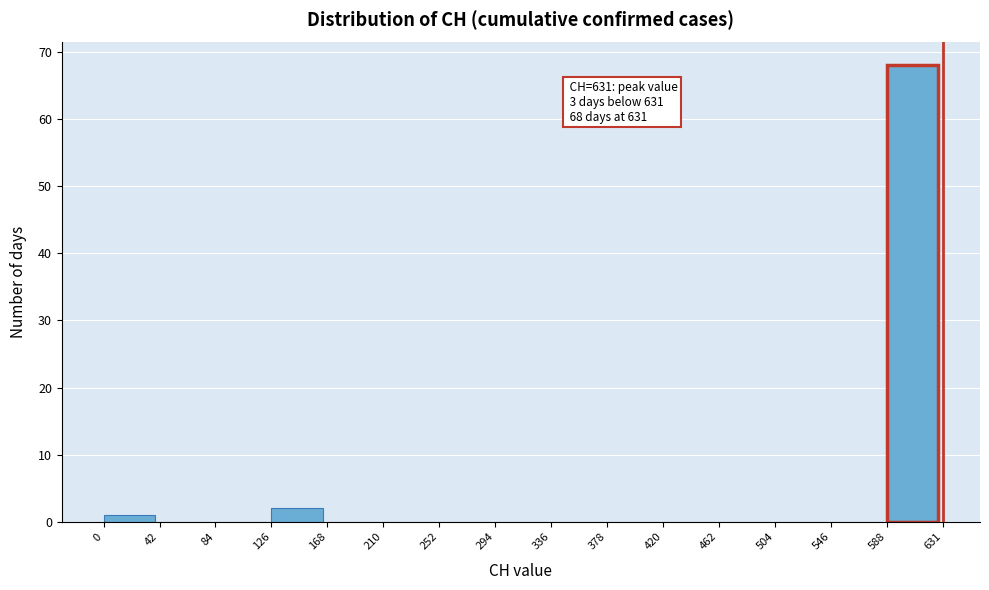

Over which range of the x-axis is the bar tallest?

588 to 631